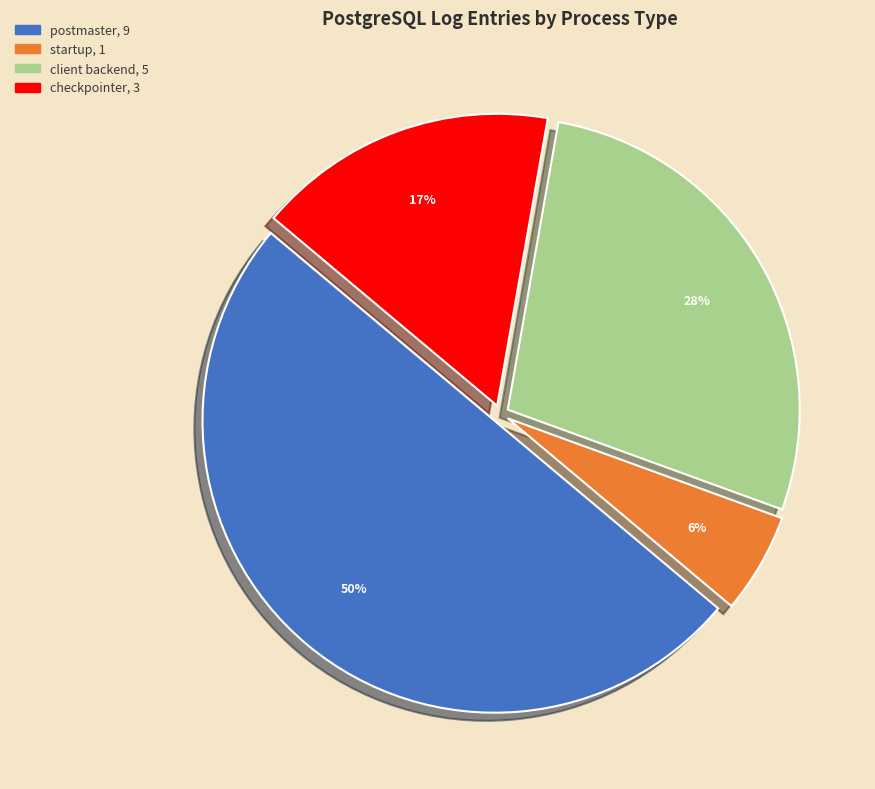

To the nearest percent, what is the difference between the largest and smallest slice percentages?

44%